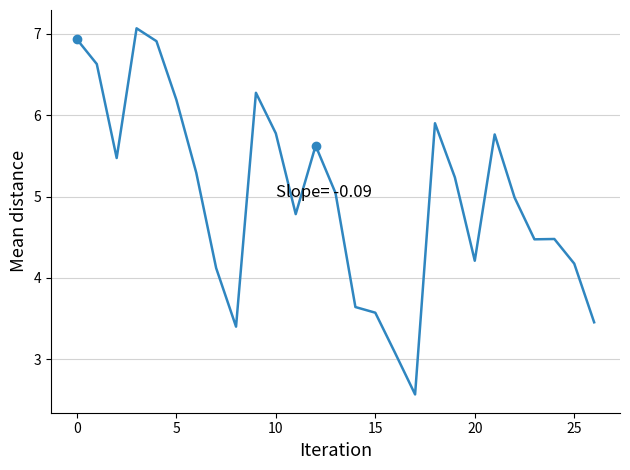

True or false: the data has more than 2 interior local peaks.

True